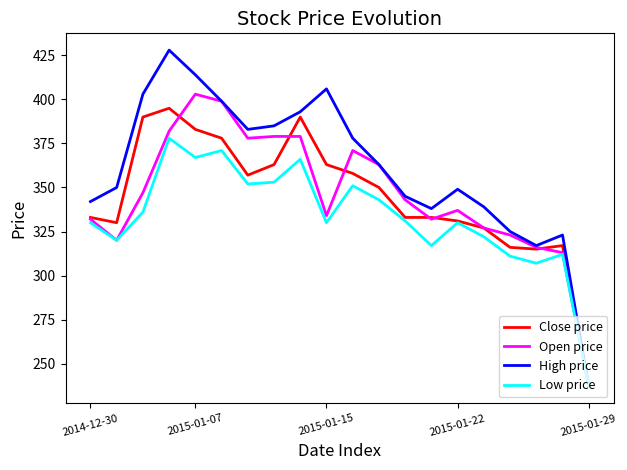

What is the highest value of the Close price series?

395